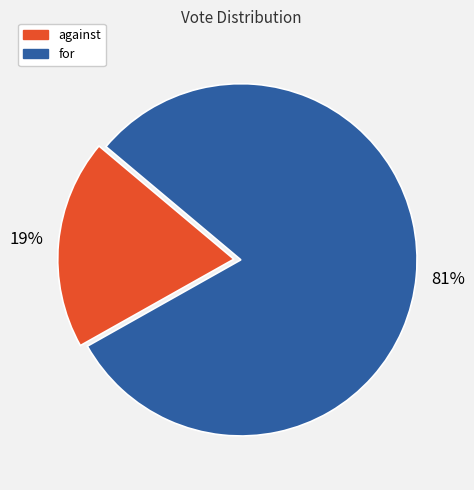

Which category has the biggest portion of the pie?

for